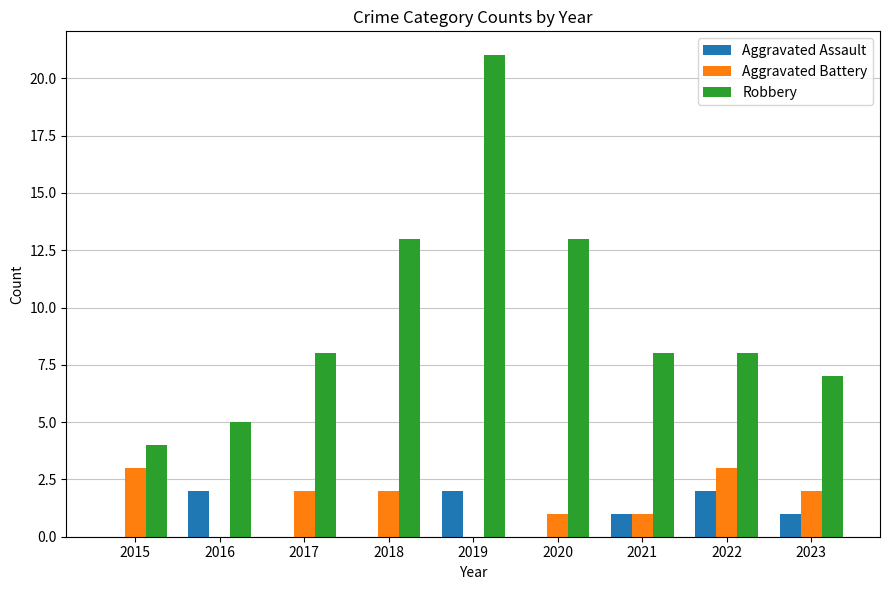

Which label corresponds to the largest value in the chart?

2019